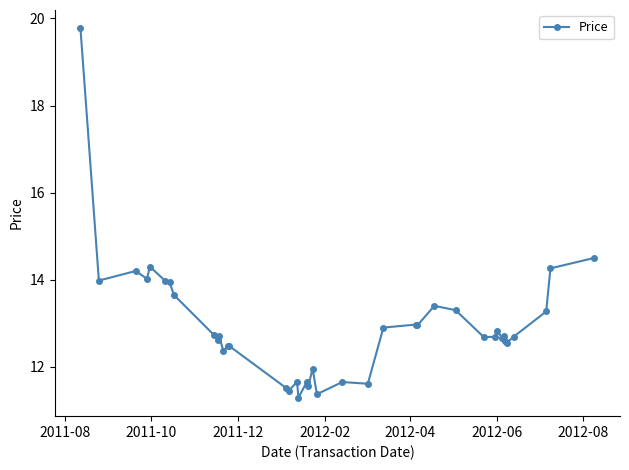

What is the value of the 12th point from the left?

12.4